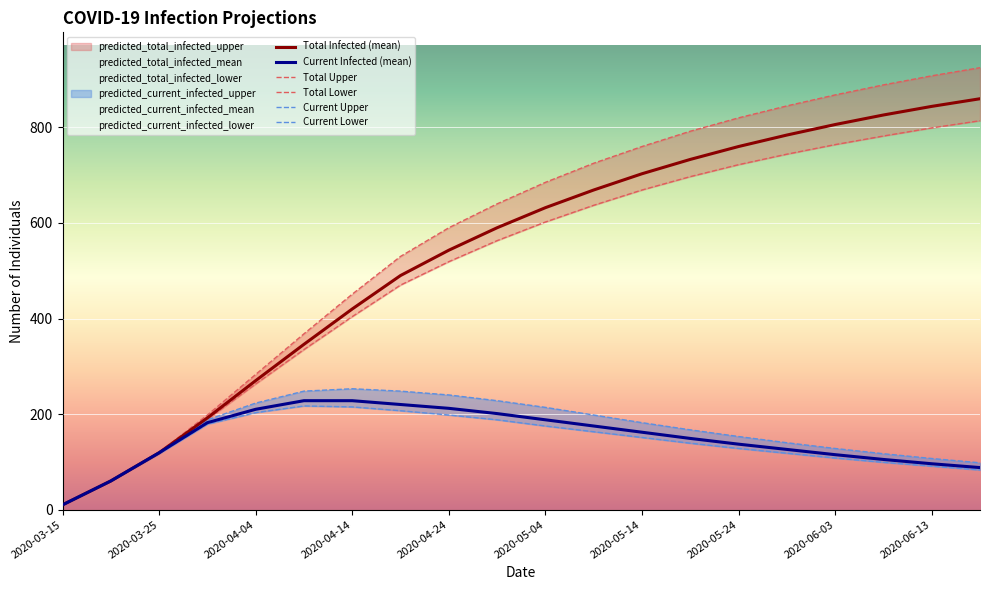

What is the total value across all series at 2020-06-13?

2845